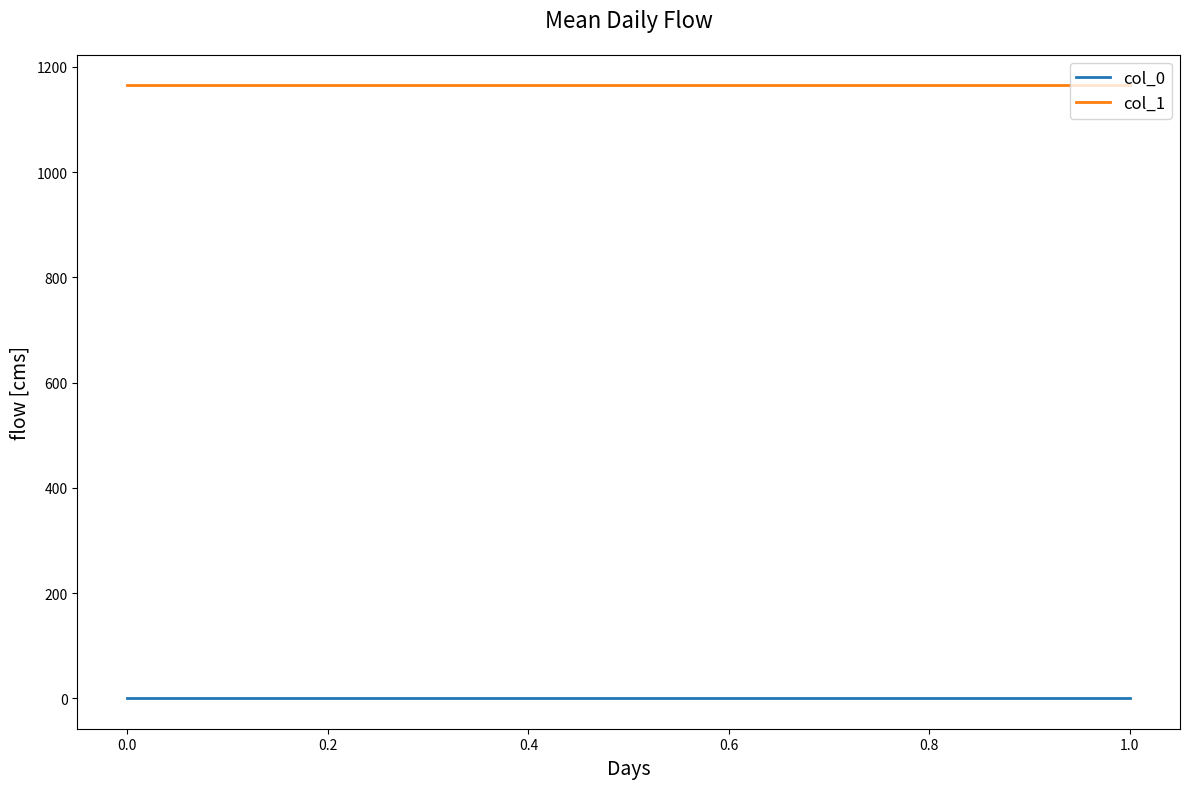

True or false: col_1 and col_0 intersect in this chart.

False